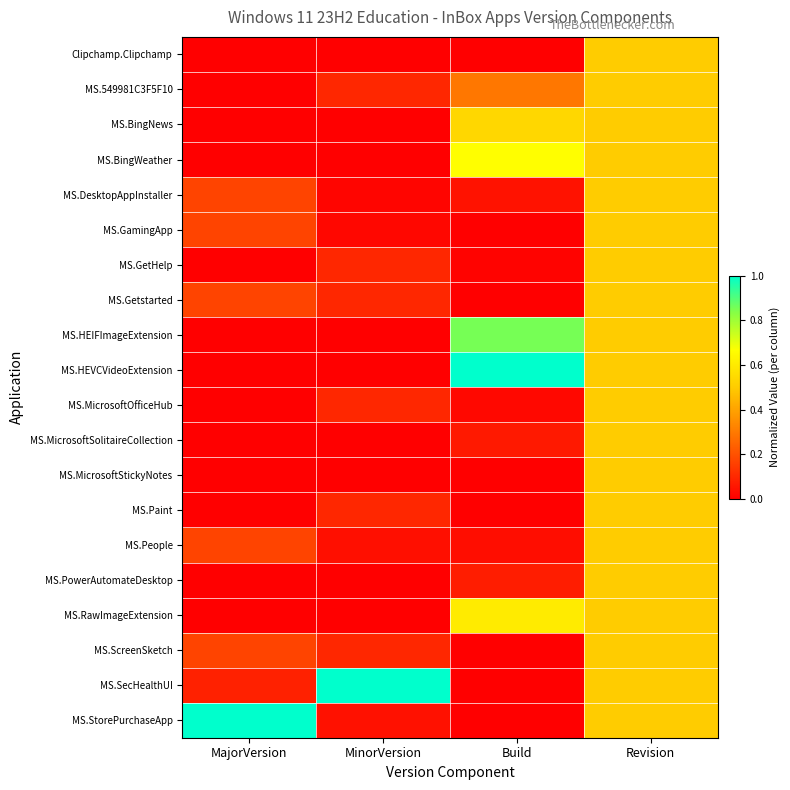

Reading left to right, extract all data points from this chart.

Clipchamp.Clipchamp: MajorVersion=0.0	MinorVersion=0.0	Build=0.0	Revision=0.5
MS.549981C3F5F10: MajorVersion=0.0	MinorVersion=0.1	Build=0.3	Revision=0.5
MS.BingNews: MajorVersion=0.0	MinorVersion=0.0	Build=0.5	Revision=0.5
MS.BingWeather: MajorVersion=0.0	MinorVersion=0.0	Build=0.7	Revision=0.5
MS.DesktopAppInstaller: MajorVersion=0.2	MinorVersion=0.0	Build=0.0	Revision=0.5
MS.GamingApp: MajorVersion=0.2	MinorVersion=0.0	Build=0.0	Revision=0.5
MS.GetHelp: MajorVersion=0.0	MinorVersion=0.1	Build=0.0	Revision=0.5
MS.Getstarted: MajorVersion=0.2	MinorVersion=0.1	Build=0.0	Revision=0.5
MS.HEIFImageExtension: MajorVersion=0.0	MinorVersion=0.0	Build=0.9	Revision=0.5
MS.HEVCVideoExtension: MajorVersion=0.0	MinorVersion=0.0	Build=1.0	Revision=0.5
MS.MicrosoftOfficeHub: MajorVersion=0.0	MinorVersion=0.1	Build=0.0	Revision=0.5
MS.MicrosoftSolitaireCollection: MajorVersion=0.0	MinorVersion=0.0	Build=0.1	Revision=0.5
MS.MicrosoftStickyNotes: MajorVersion=0.0	MinorVersion=0.0	Build=0.0	Revision=0.5
MS.Paint: MajorVersion=0.0	MinorVersion=0.1	Build=0.0	Revision=0.5
MS.People: MajorVersion=0.2	MinorVersion=0.0	Build=0.0	Revision=0.5
MS.PowerAutomateDesktop: MajorVersion=0.0	MinorVersion=0.0	Build=0.1	Revision=0.5
MS.RawImageExtension: MajorVersion=0.0	MinorVersion=0.0	Build=0.6	Revision=0.5
MS.ScreenSketch: MajorVersion=0.2	MinorVersion=0.1	Build=0.0	Revision=0.5
MS.SecHealthUI: MajorVersion=0.1	MinorVersion=1.0	Build=0.0	Revision=0.5
MS.StorePurchaseApp: MajorVersion=1.0	MinorVersion=0.0	Build=0.0	Revision=0.5